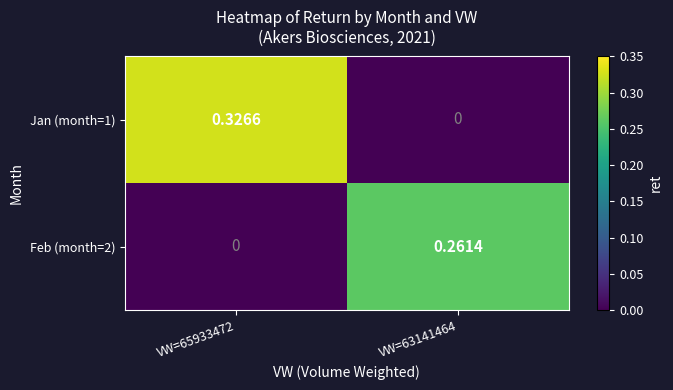

Is the value of Feb (month=2) at VW=65933472 greater than the value of Jan (month=1) at VW=65933472?

No